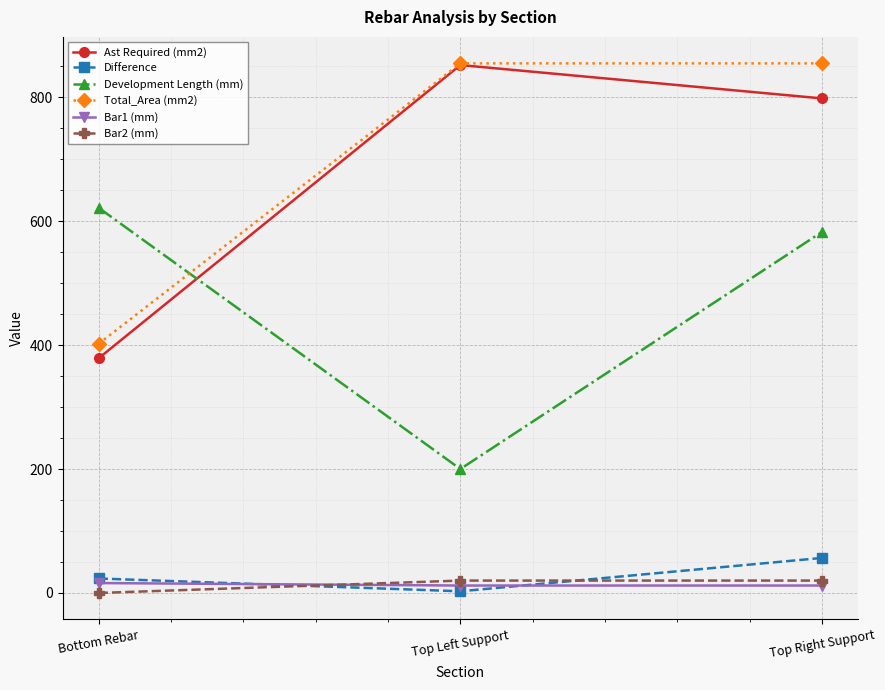

True or false: Development Length (mm) has a value of 582.6 at Top Right Support.

True